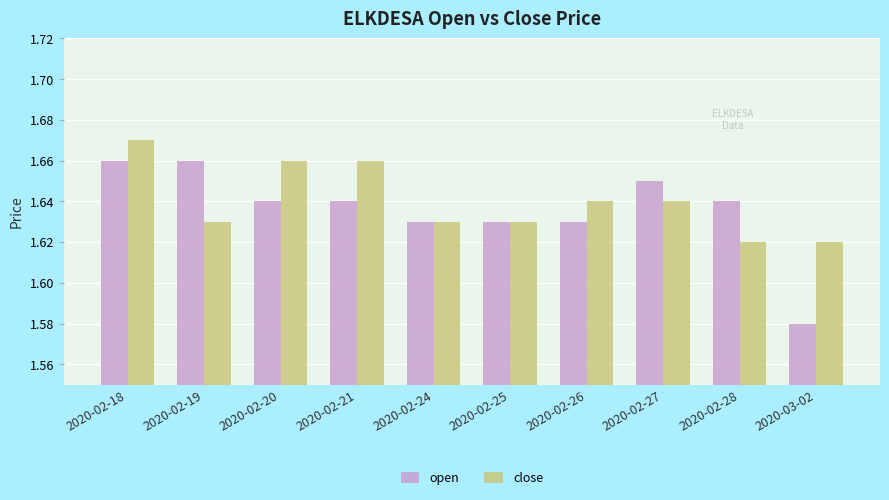

What is the total value across all series at 2020-02-18?

3.3